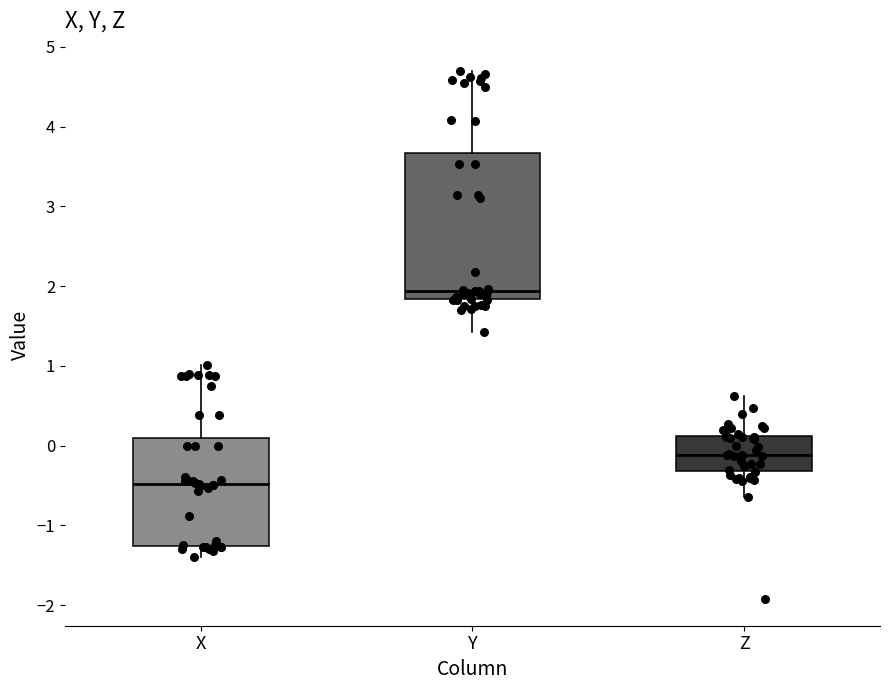

Where does the upper whisker of the box for Y end on the y-axis? The values are not printed on the chart, so give them approximately, as read against the axis.

4.7